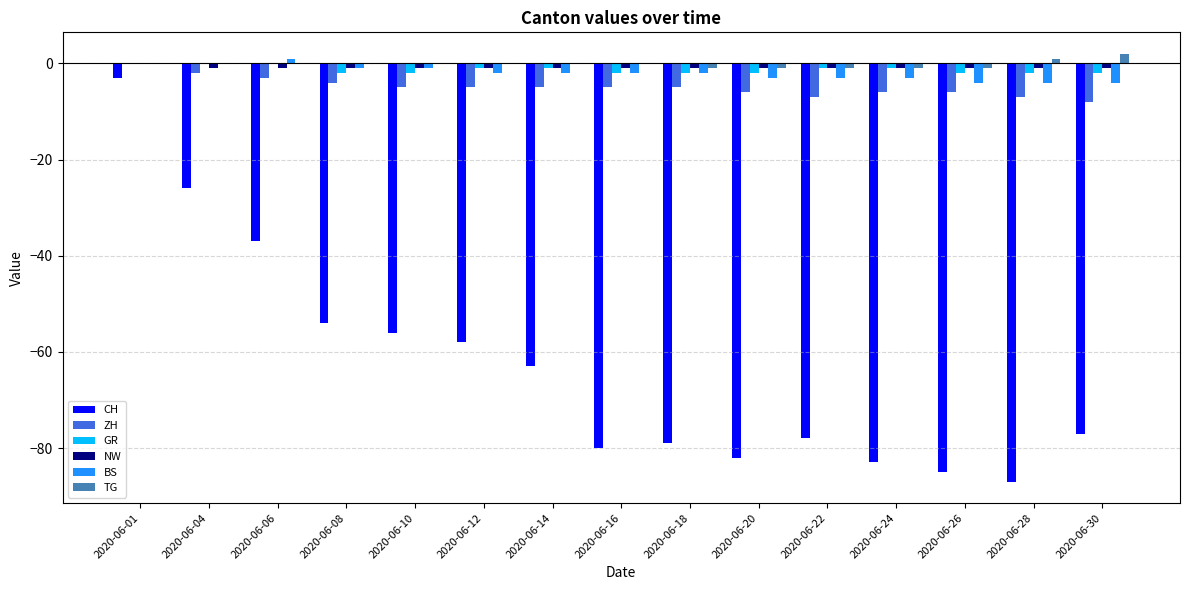

Where does the CH series first go above -77?

2020-06-01